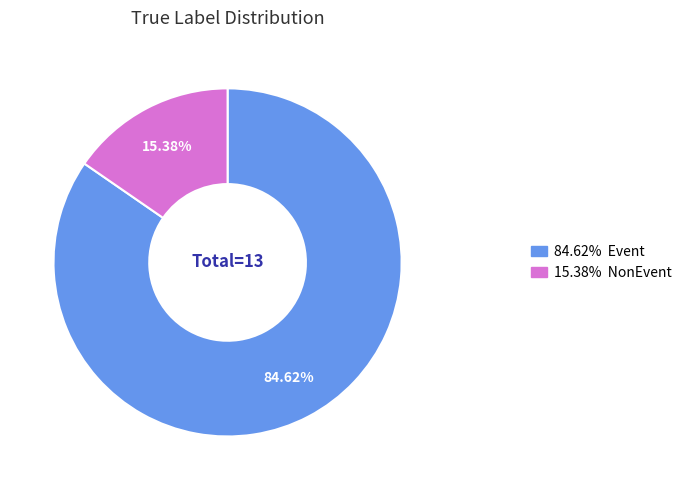

How many segments does this pie chart have?

2